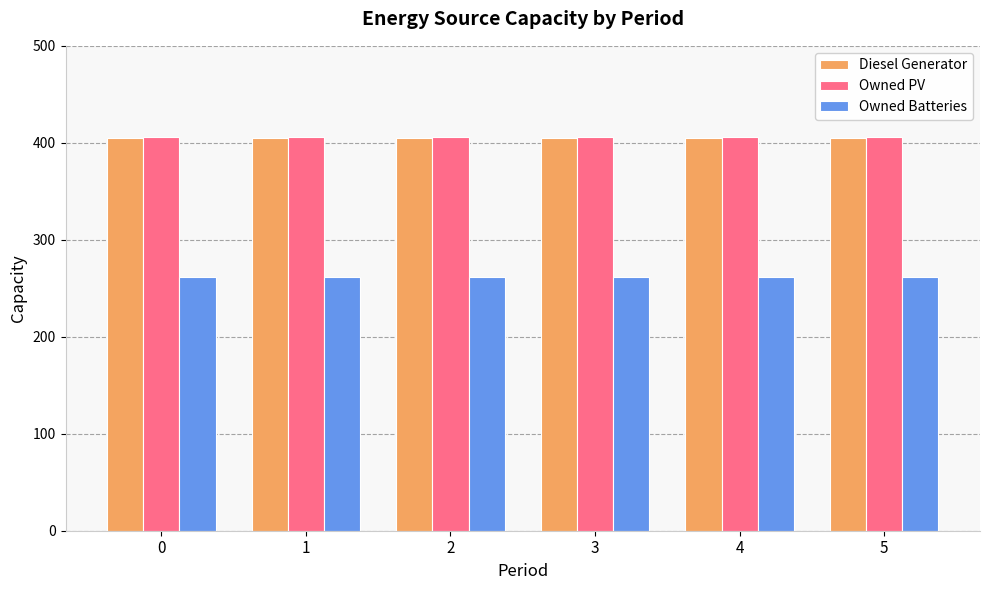

How many bars are there in each group?

3